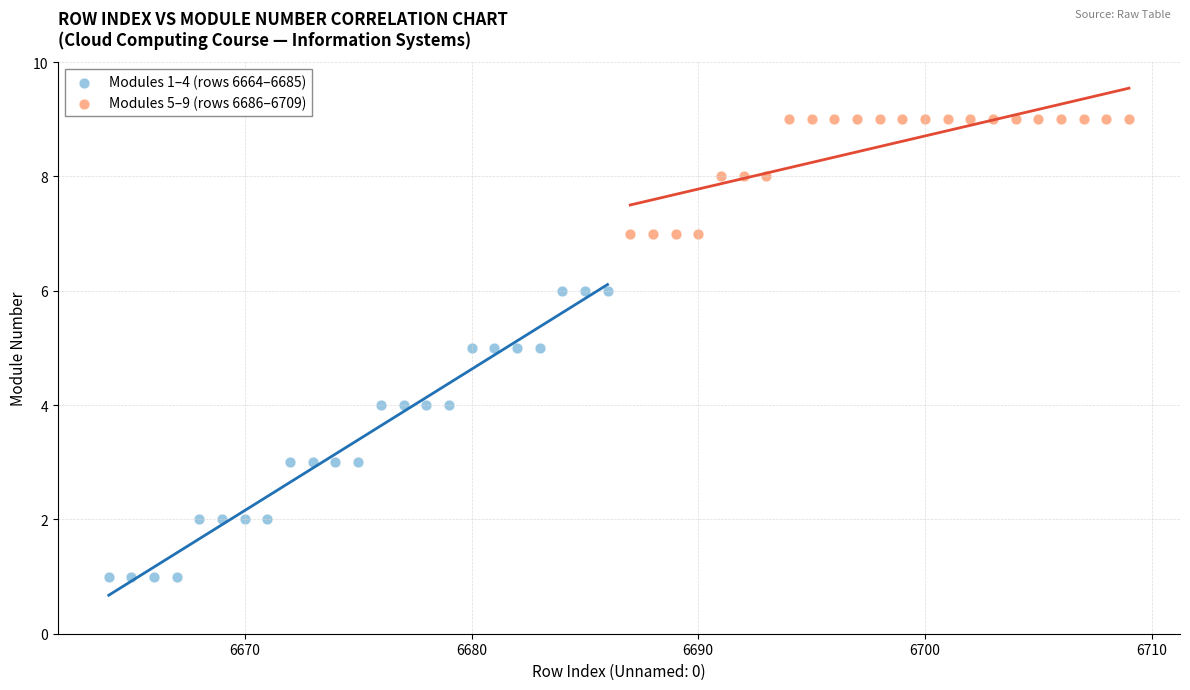

What are all the series names shown in the legend?

Modules 1–4 (rows 6664–6685), Modules 5–9 (rows 6686–6709)